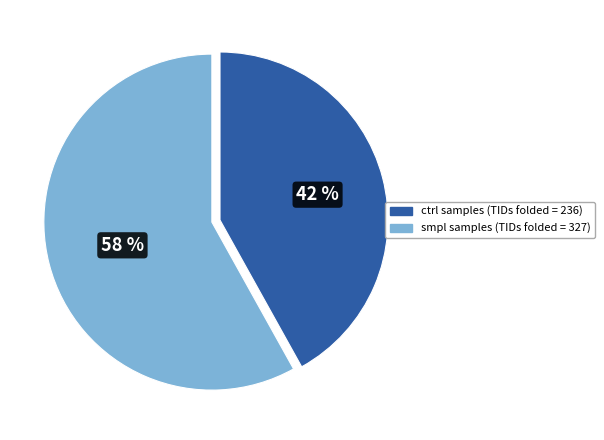

To the nearest percent, what is the average slice percentage?

50%